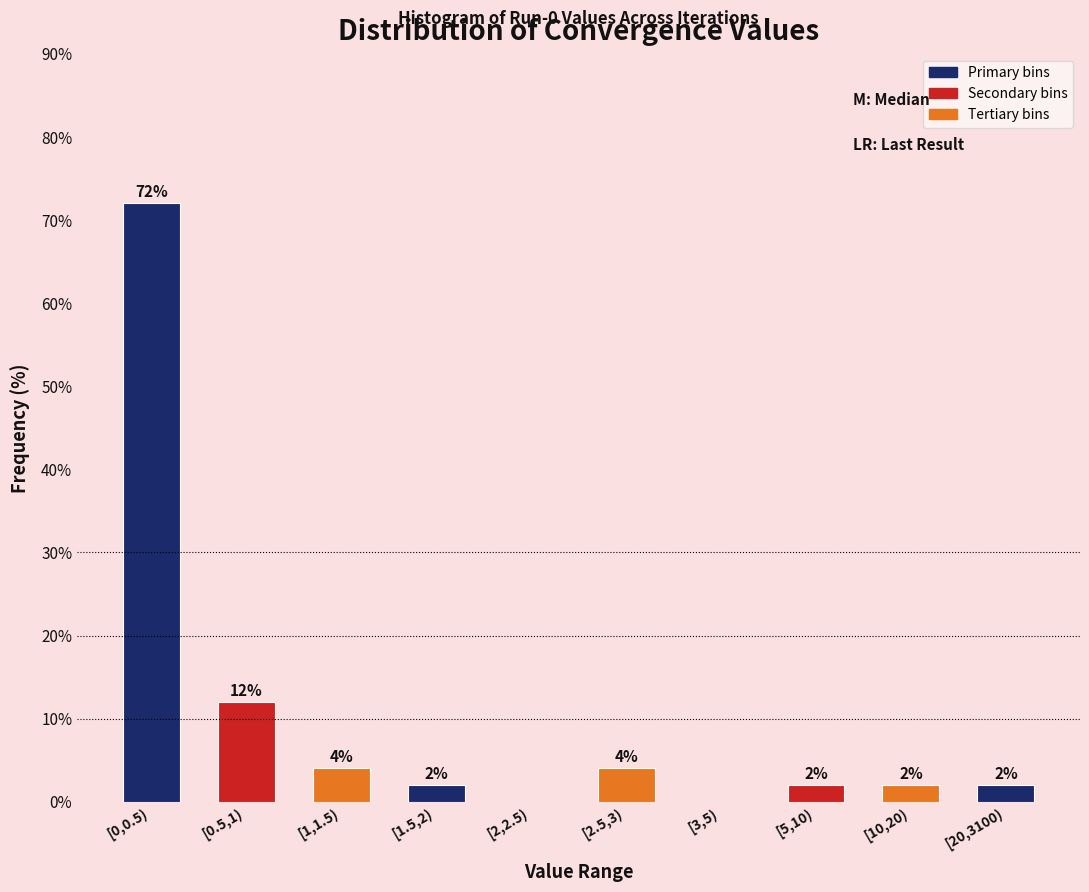

Reading left to right, extract all data points from this chart.

[0,0.5)=72	[0.5,1)=12	[1,1.5)=4	[1.5,2)=2	[2,2.5)=0	[2.5,3)=4	[3,5)=0	[5,10)=2	[10,20)=2	[20,3100)=2